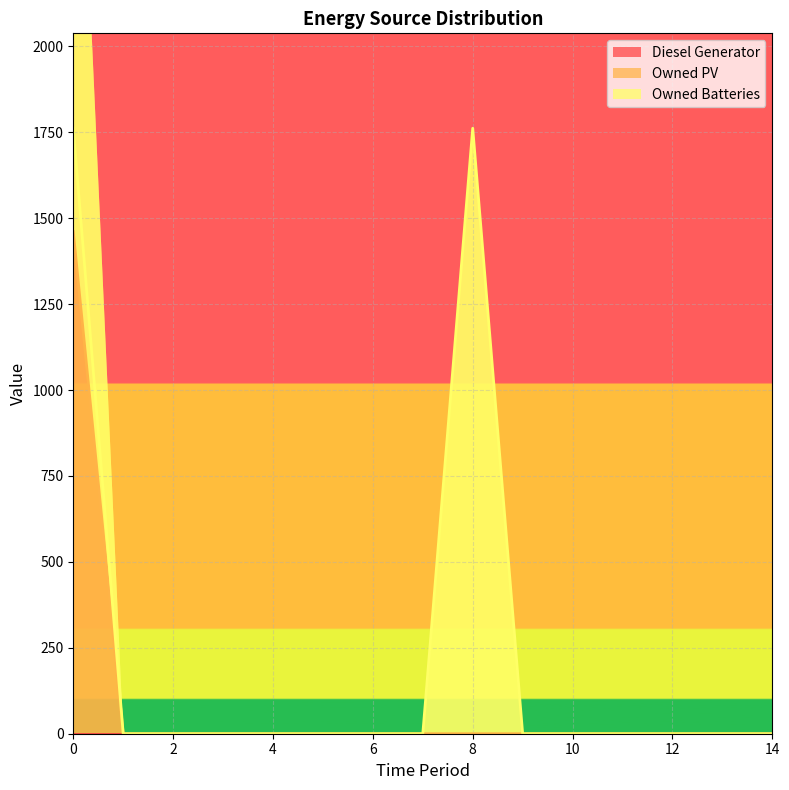

The value of Owned Batteries at 7 is 0. True or false?

True